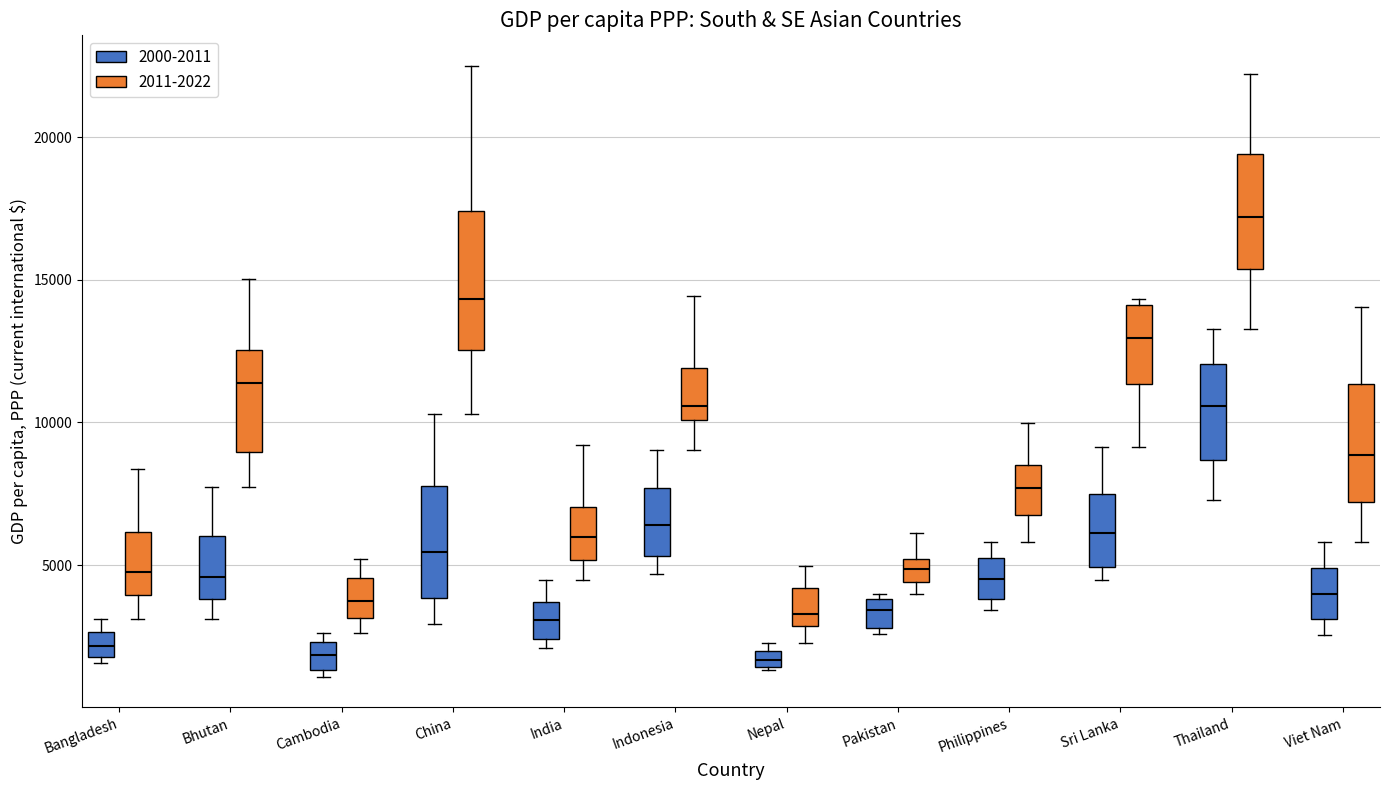

Where is the upper edge of the box for Bhutan (2000-2011) on the y-axis? The values are not printed on the chart, so give them approximately, as read against the axis.

6000